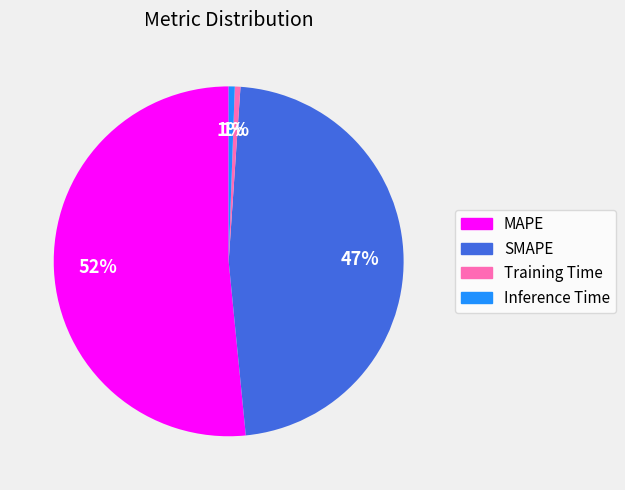

Which has a higher value, MAPE or Training Time?

MAPE